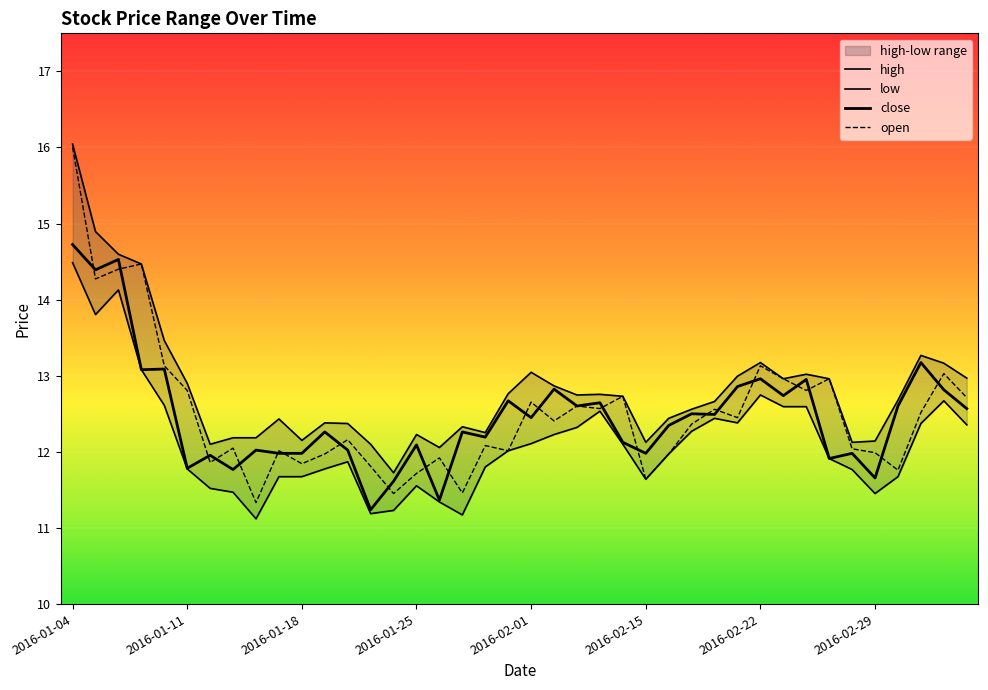

What is the maximum value shown in the chart?

16.0